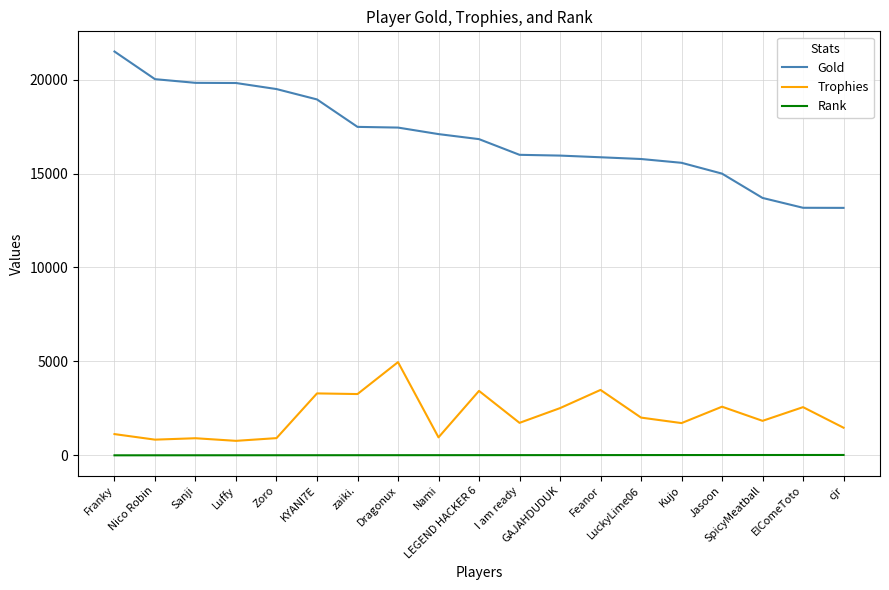

Which series has the widest spread of values?

Gold